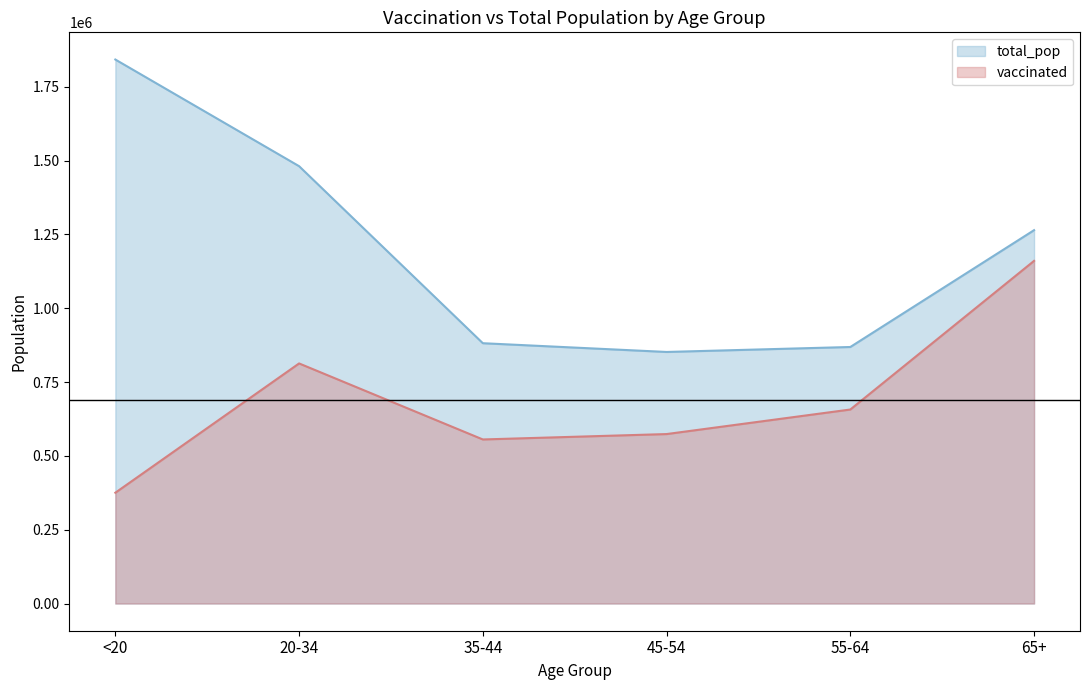

How many interior local valleys does the total_pop series have?

1